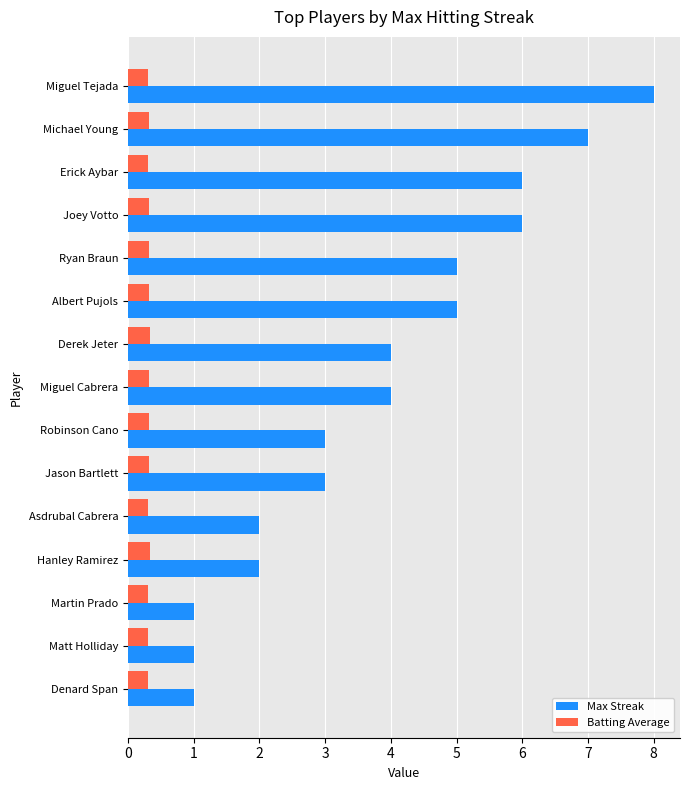

How many distinct data groups are displayed?

2